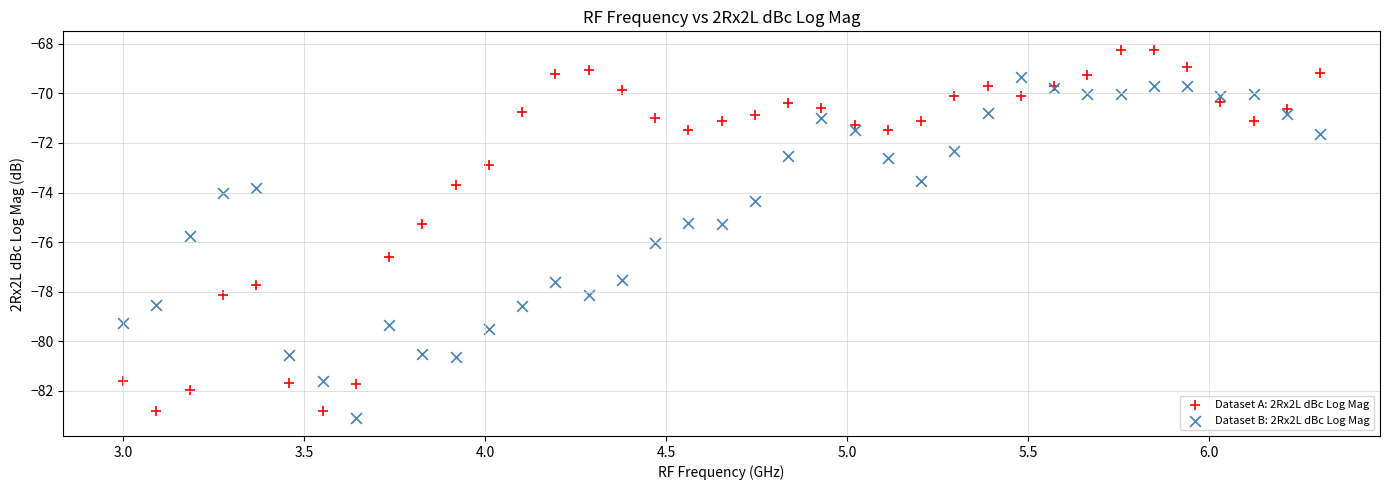

What is the X range (max minus min) for the scatter plot?

3.3